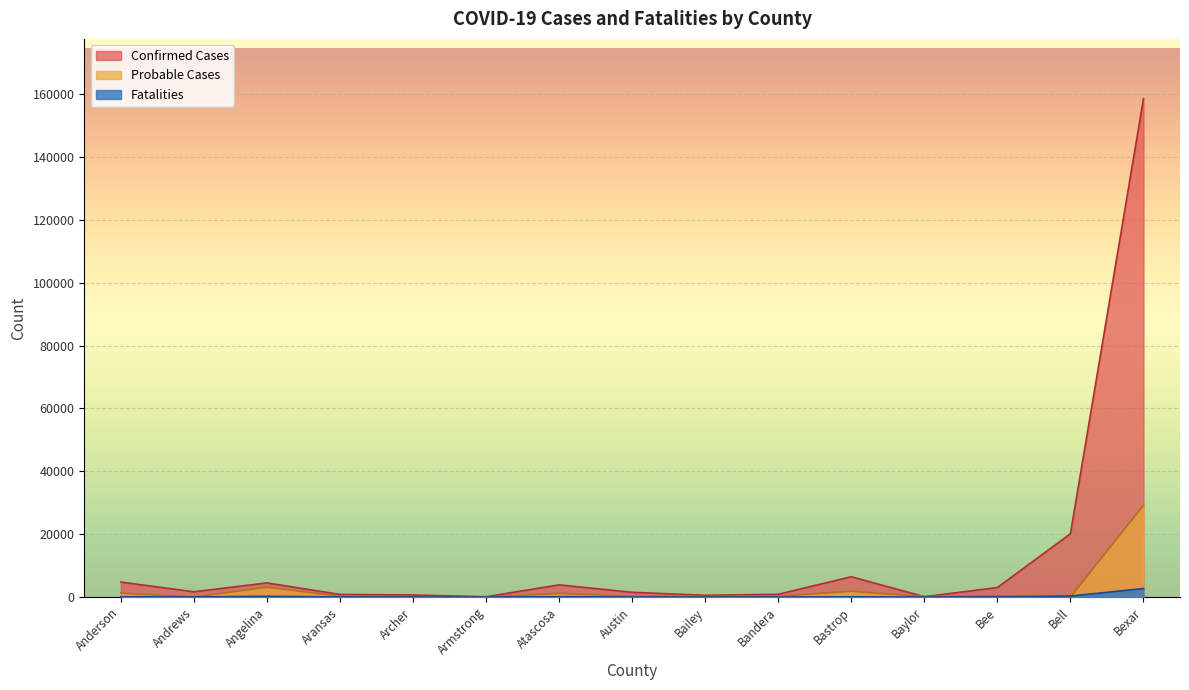

What is the spread (max minus min) of values at Bandera?

871